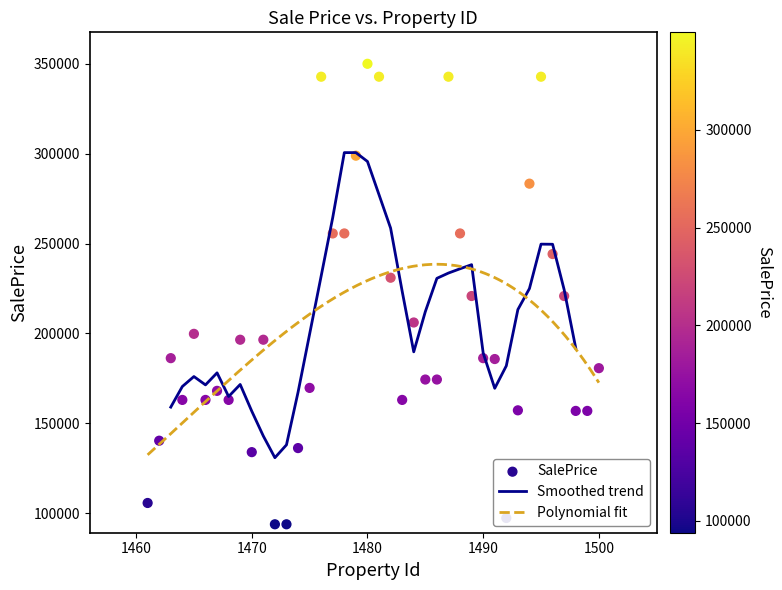

What is the maximum value for Smoothed trend?

300580.6